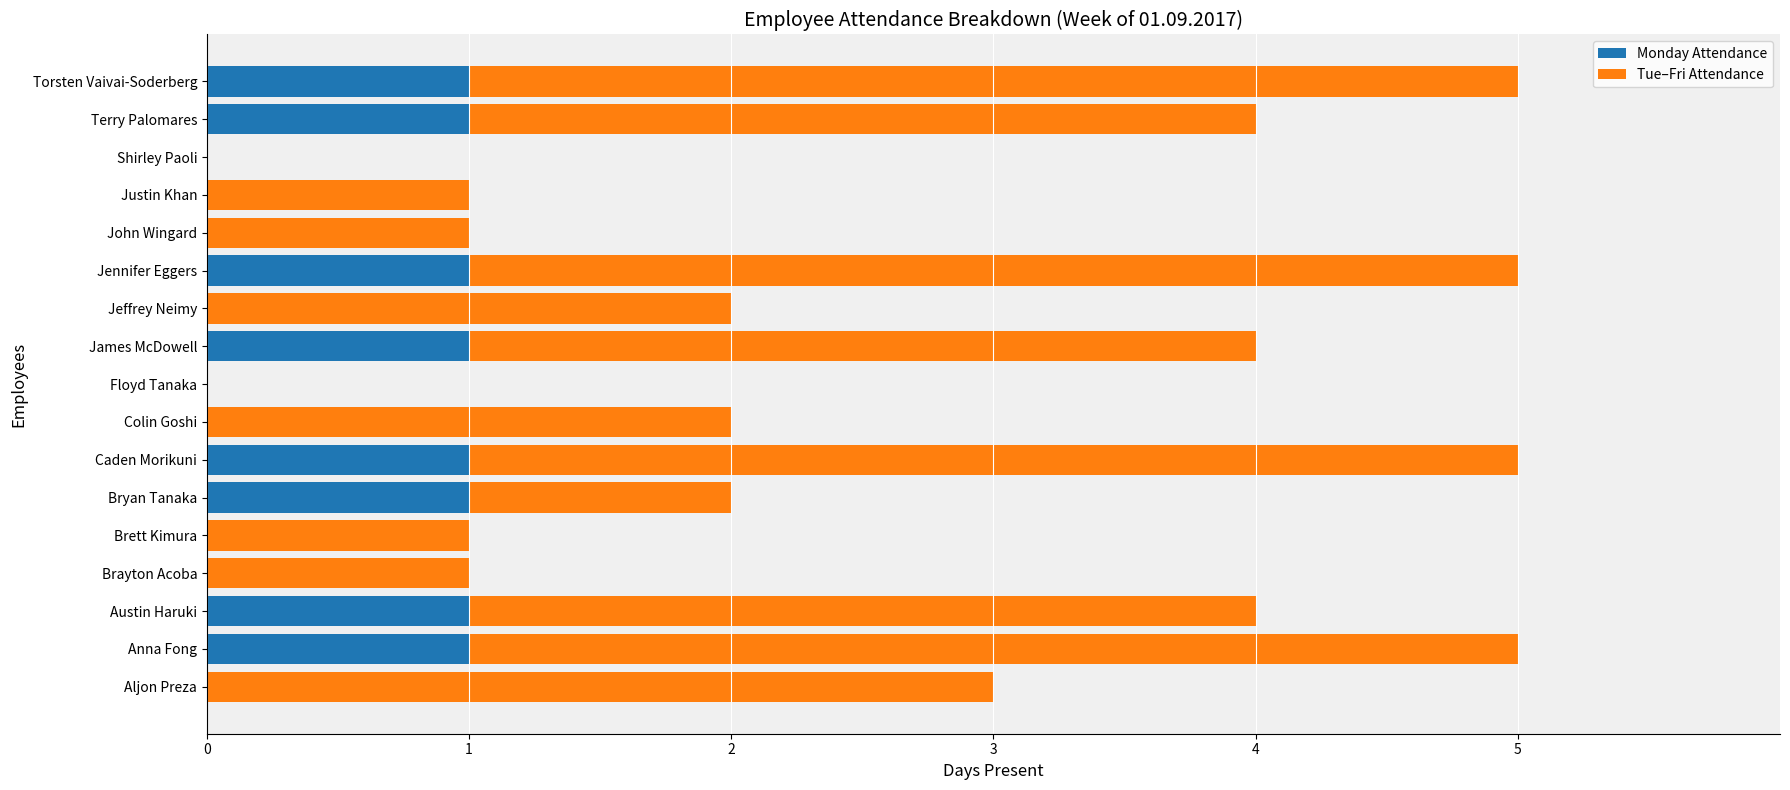

What is the sum of all Monday Attendance values?

8